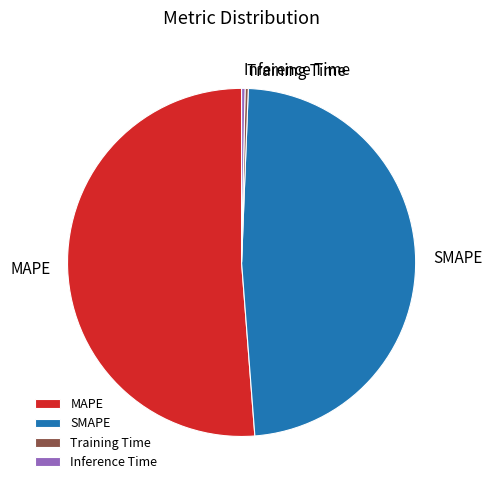

Is there any slice that represents more than half of the pie?

Yes